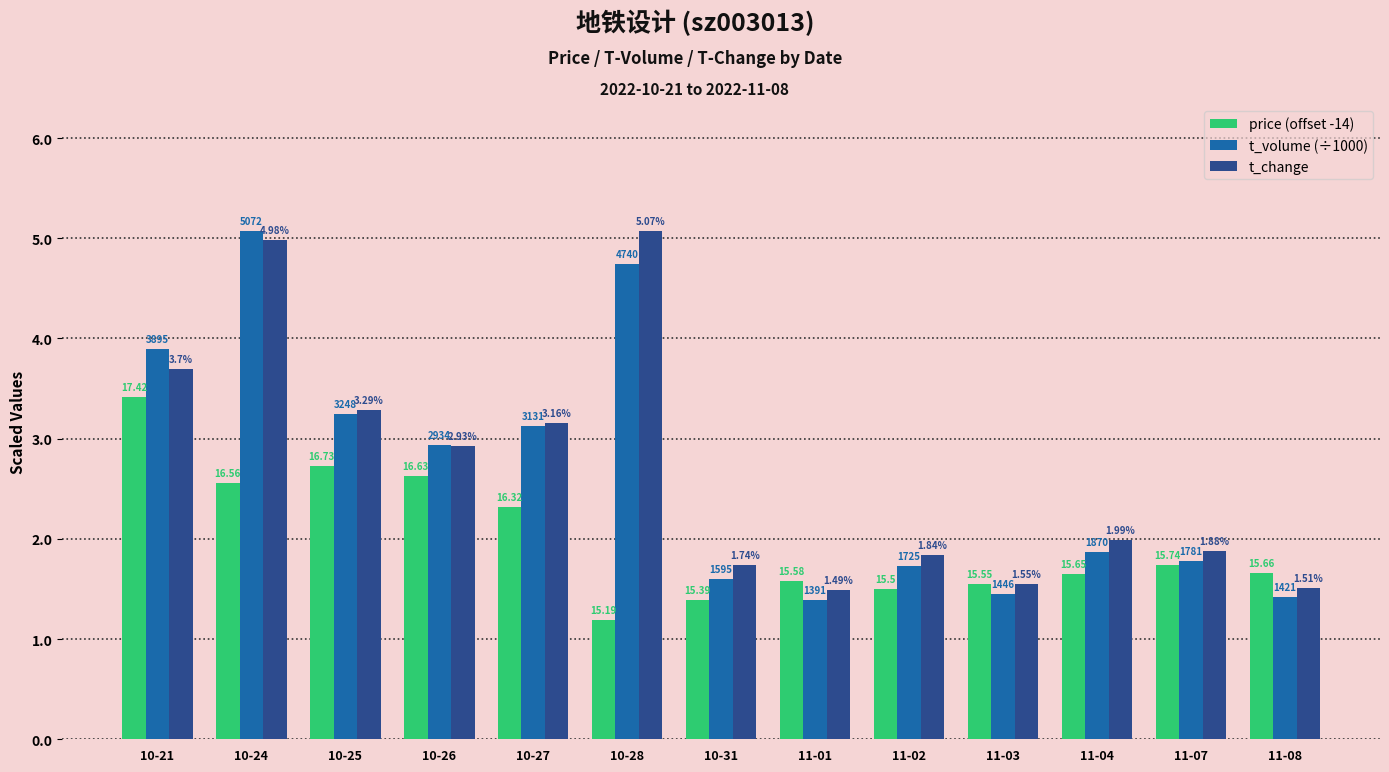

Rank the categories by t_change value from lowest to highest.

11-01, 11-08, 11-03, 10-31, 11-02, 11-07, 11-04, 10-26, 10-27, 10-25, 10-21, 10-24, 10-28